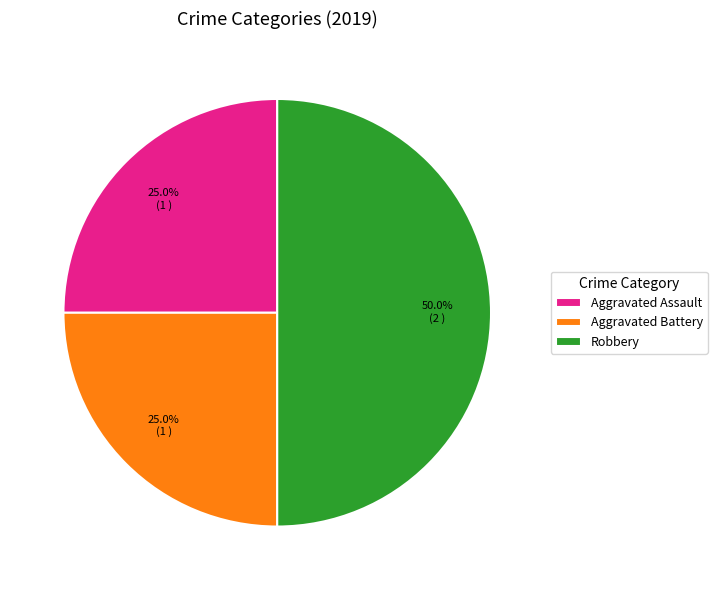

True or false: Aggravated Battery accounts for 11% of the total.

False